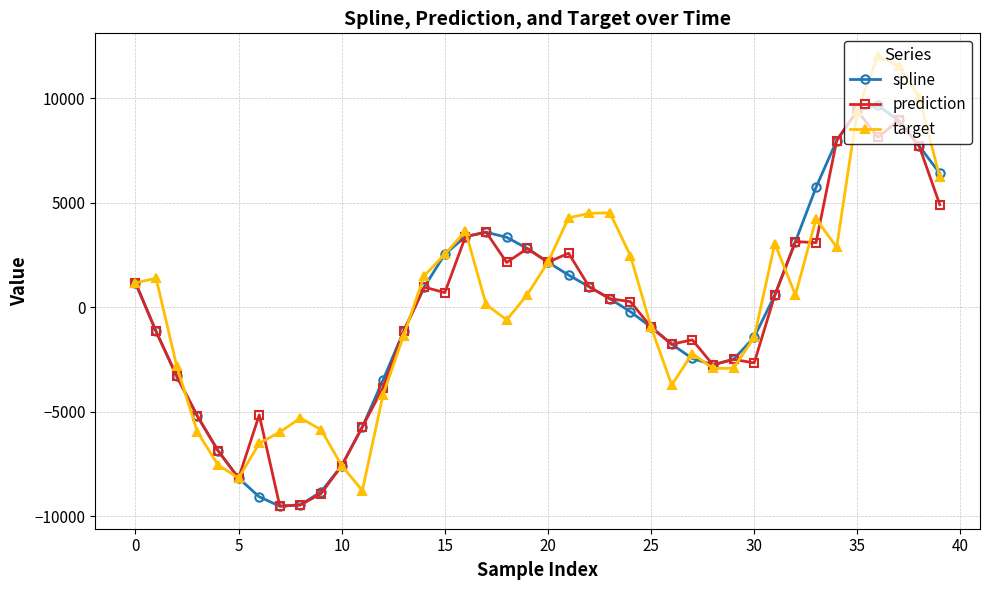

Which series has the largest range (max minus min)?

target